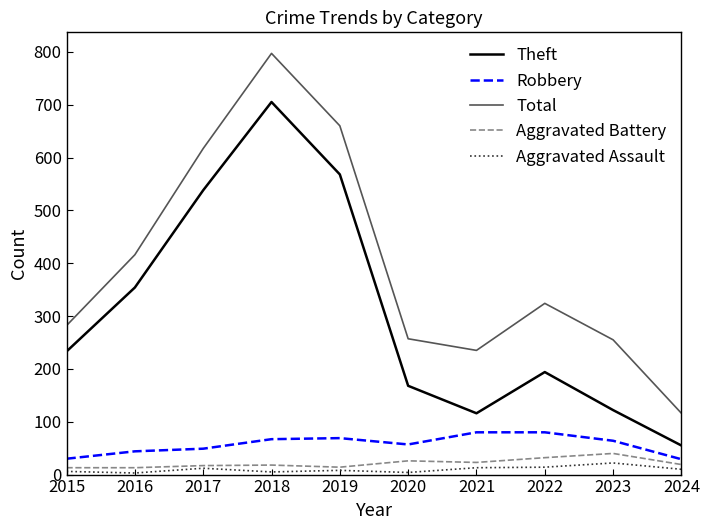

At which category is the sum across all series the highest?

2018